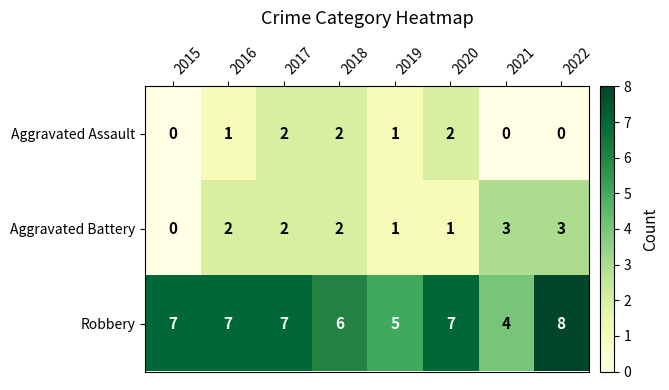

Which series has the widest spread of values?

Robbery